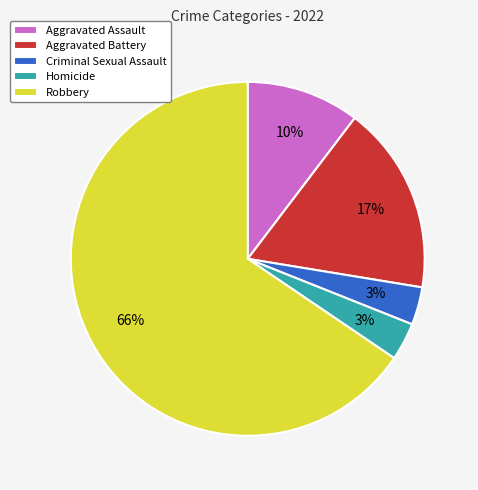

Do Aggravated Battery and Robbery together represent more than half of the pie?

Yes